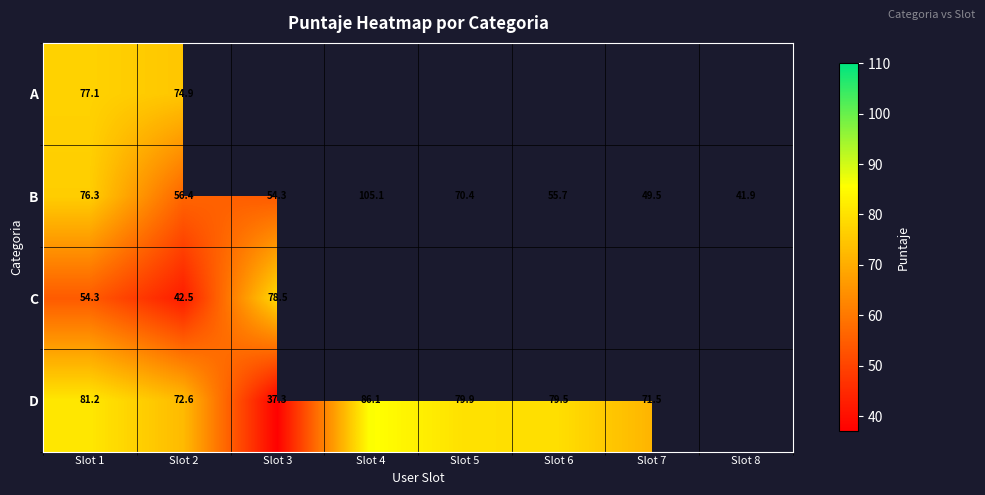

Is it true that C equals 17.4 at Slot 2?

False